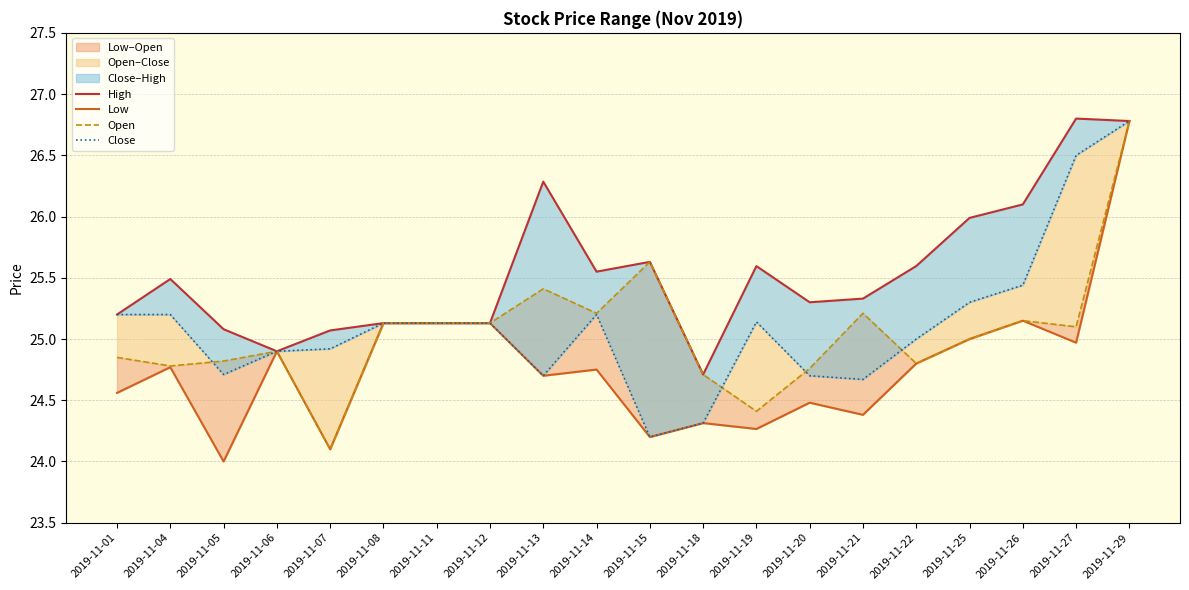

Reading right to left, transcribe all the data shown in this chart.

High: 2019-11-29=26.8	2019-11-27=26.8	2019-11-26=26.1	2019-11-25=26.0	2019-11-22=25.6	2019-11-21=25.3	2019-11-20=25.3	2019-11-19=25.6	2019-11-18=24.7	2019-11-15=25.6	2019-11-14=25.6	2019-11-13=26.3	2019-11-12=25.1	2019-11-11=25.1	2019-11-08=25.1	2019-11-07=25.1	2019-11-06=24.9	2019-11-05=25.1	2019-11-04=25.5	2019-11-01=25.2
Low: 2019-11-29=26.8	2019-11-27=25.0	2019-11-26=25.1	2019-11-25=25.0	2019-11-22=24.8	2019-11-21=24.4	2019-11-20=24.5	2019-11-19=24.3	2019-11-18=24.3	2019-11-15=24.2	2019-11-14=24.8	2019-11-13=24.7	2019-11-12=25.1	2019-11-11=25.1	2019-11-08=25.1	2019-11-07=24.1	2019-11-06=24.9	2019-11-05=24.0	2019-11-04=24.8	2019-11-01=24.6
Open: 2019-11-29=26.8	2019-11-27=25.1	2019-11-26=25.1	2019-11-25=25.0	2019-11-22=24.8	2019-11-21=25.2	2019-11-20=24.8	2019-11-19=24.4	2019-11-18=24.7	2019-11-15=25.6	2019-11-14=25.2	2019-11-13=25.4	2019-11-12=25.1	2019-11-11=25.1	2019-11-08=25.1	2019-11-07=24.1	2019-11-06=24.9	2019-11-05=24.8	2019-11-04=24.8	2019-11-01=24.9
Close: 2019-11-29=26.8	2019-11-27=26.5	2019-11-26=25.4	2019-11-25=25.3	2019-11-22=25.0	2019-11-21=24.7	2019-11-20=24.7	2019-11-19=25.1	2019-11-18=24.3	2019-11-15=24.2	2019-11-14=25.2	2019-11-13=24.7	2019-11-12=25.1	2019-11-11=25.1	2019-11-08=25.1	2019-11-07=24.9	2019-11-06=24.9	2019-11-05=24.7	2019-11-04=25.2	2019-11-01=25.2